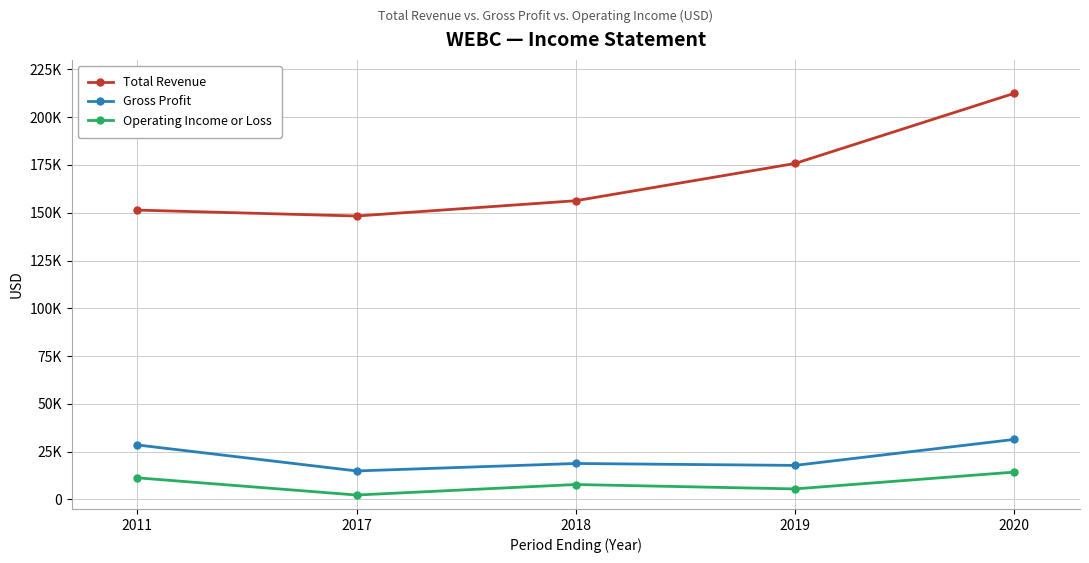

What is the value of the Gross Profit point at the 1st from the left?

28500